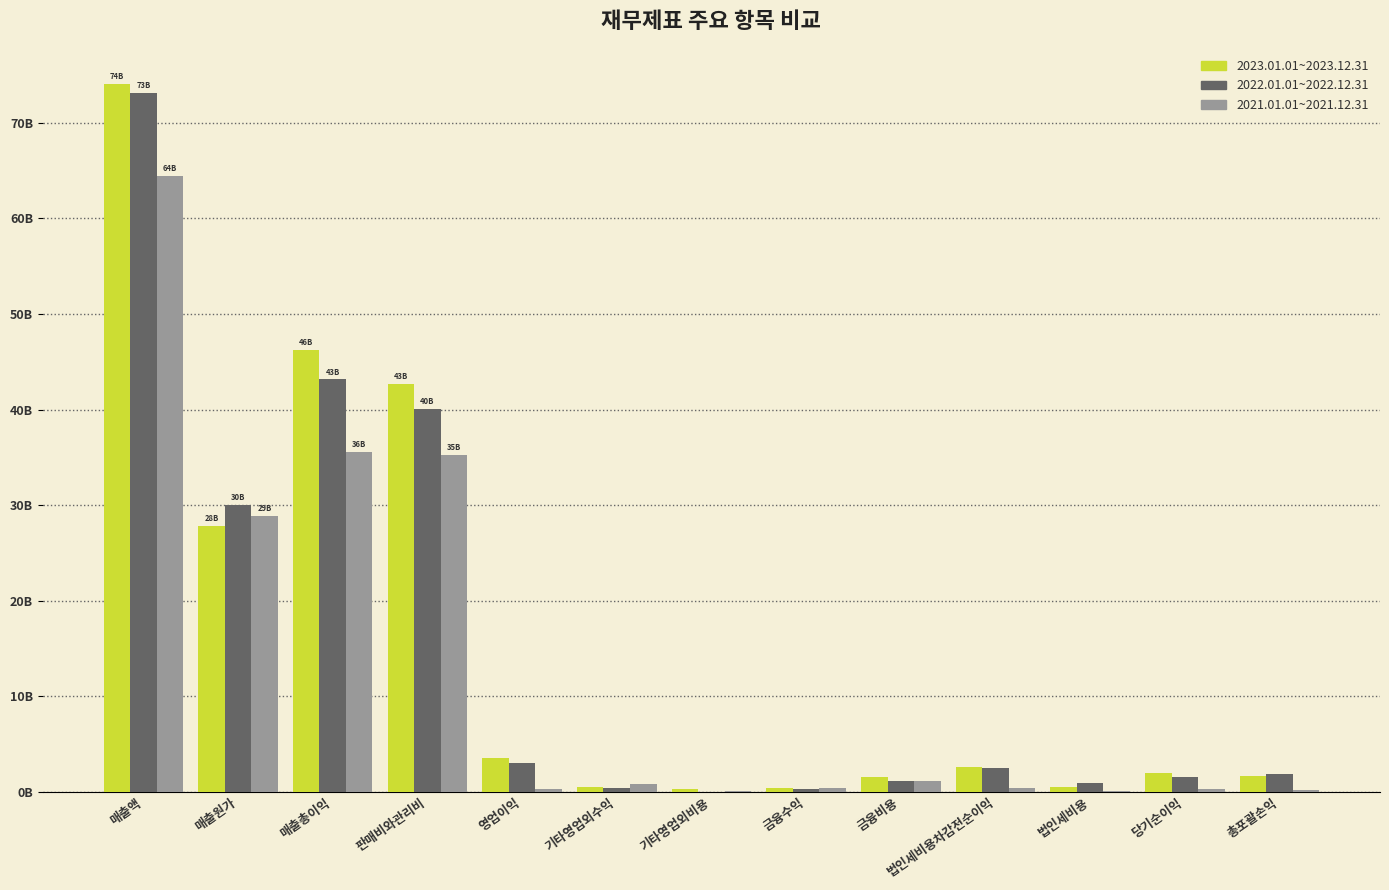

List the series in order of their peak value, lowest first.

2021.01.01~2021.12.31, 2022.01.01~2022.12.31, 2023.01.01~2023.12.31